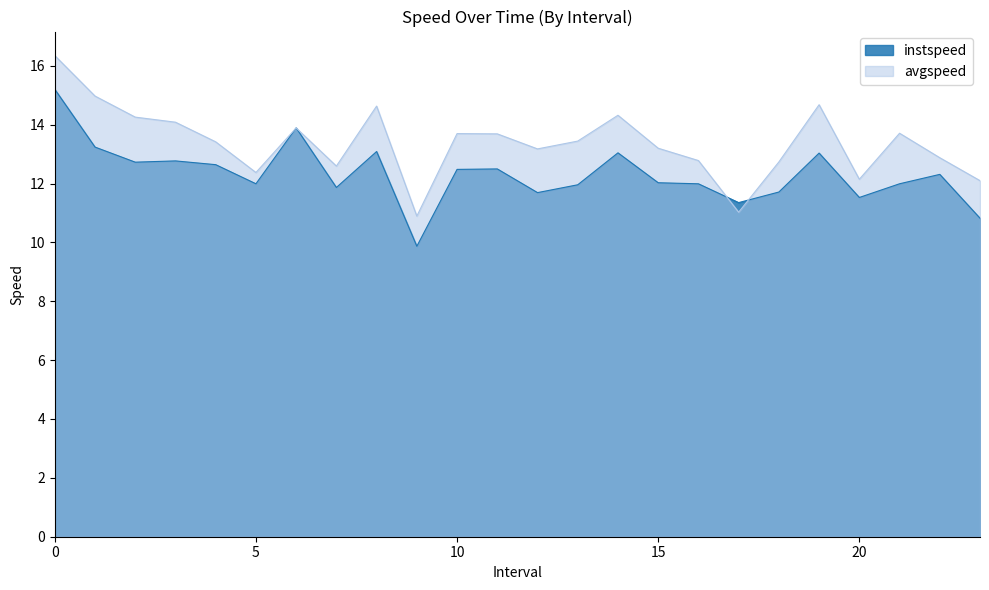

True or false: instspeed has a value of 6.1 at 13.0.

False